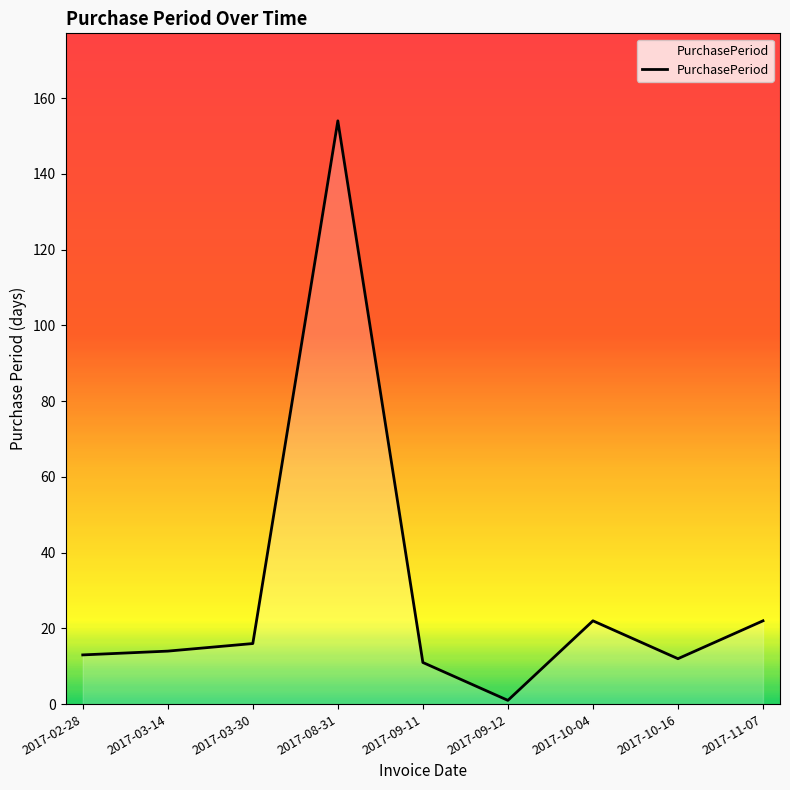

How many lines are shown in the chart?

1